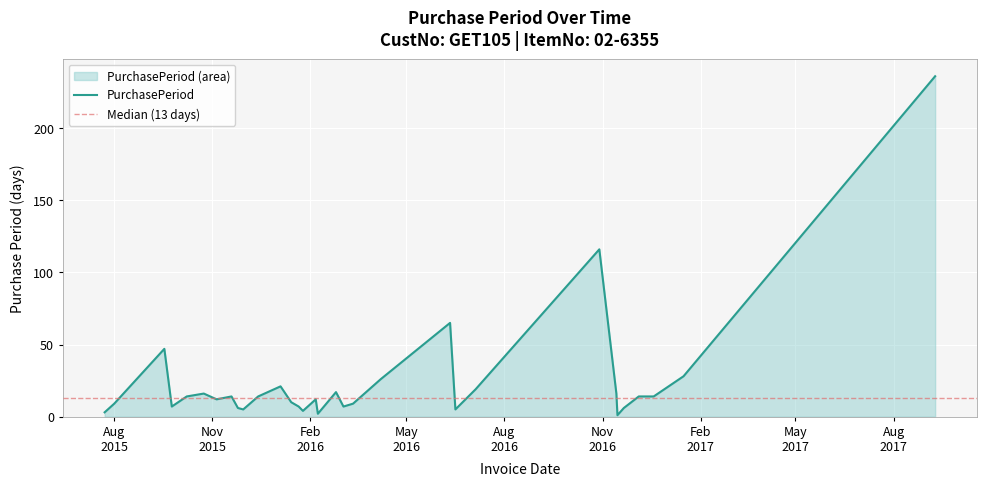

Approximately how many times larger is the value at 2016-02-08 compared to 2016-04-07?

0.1